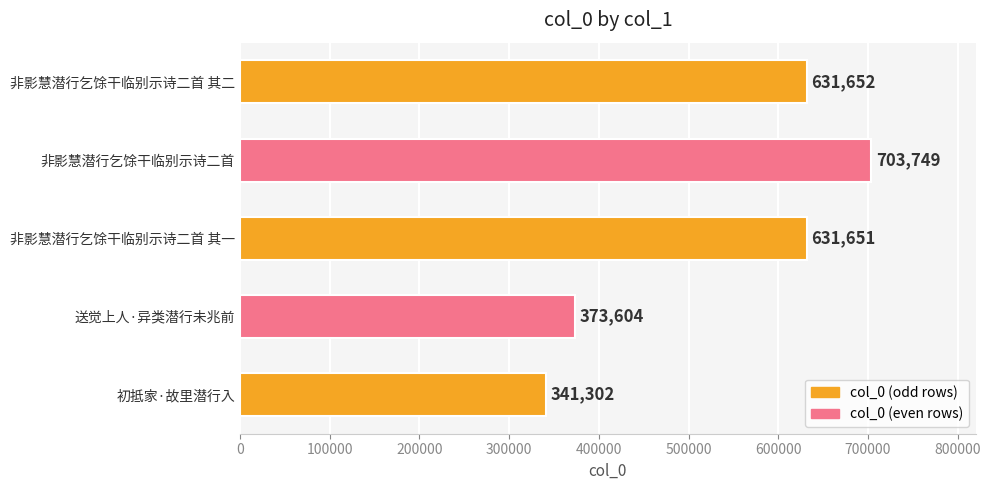

What is the difference between the maximum and minimum values?

362447